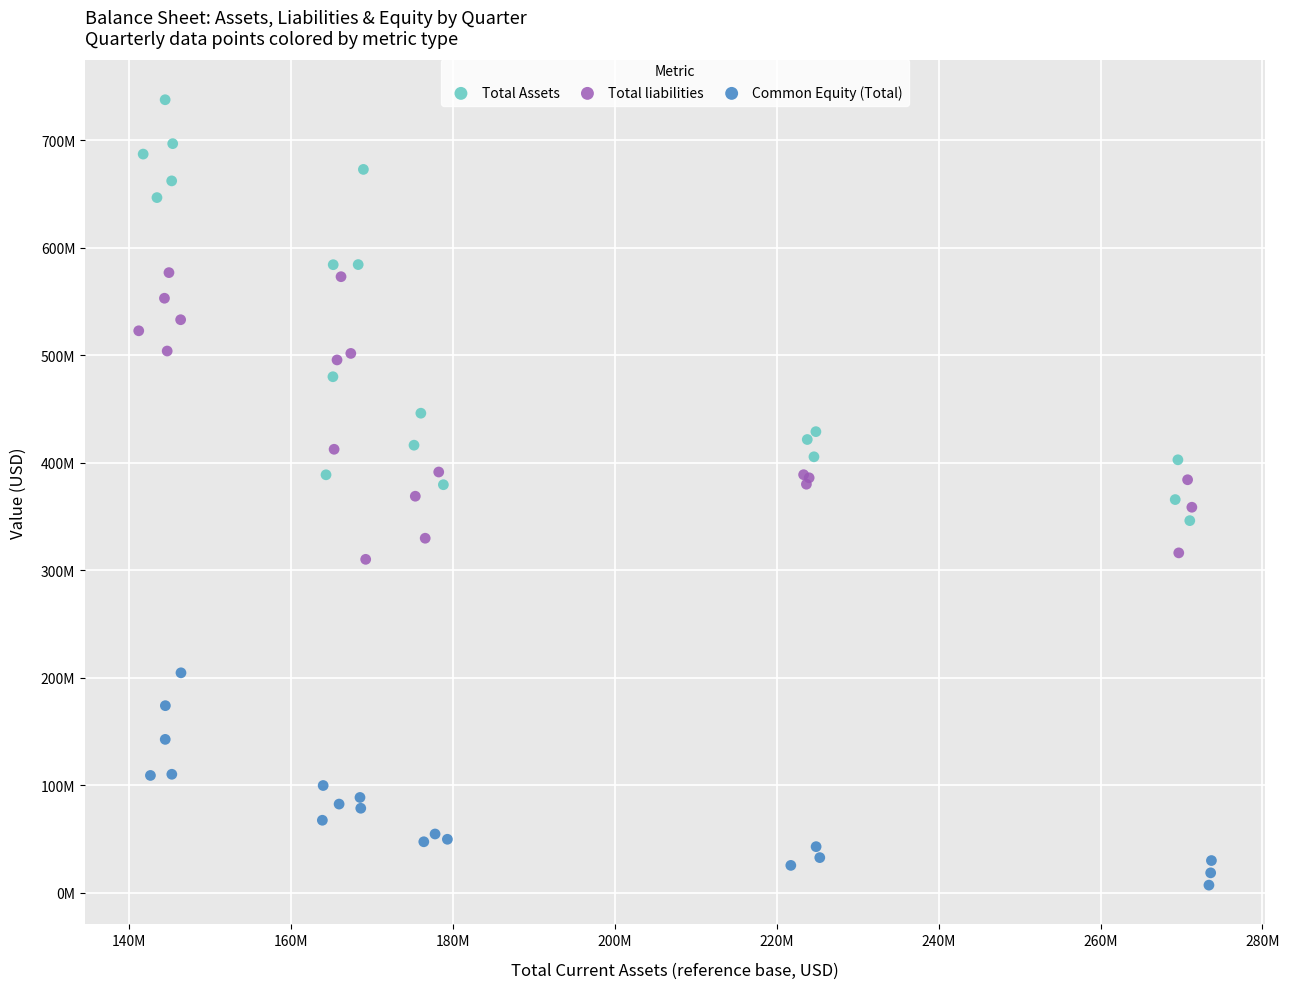

Which series reaches the maximum Y coordinate?

Total Assets